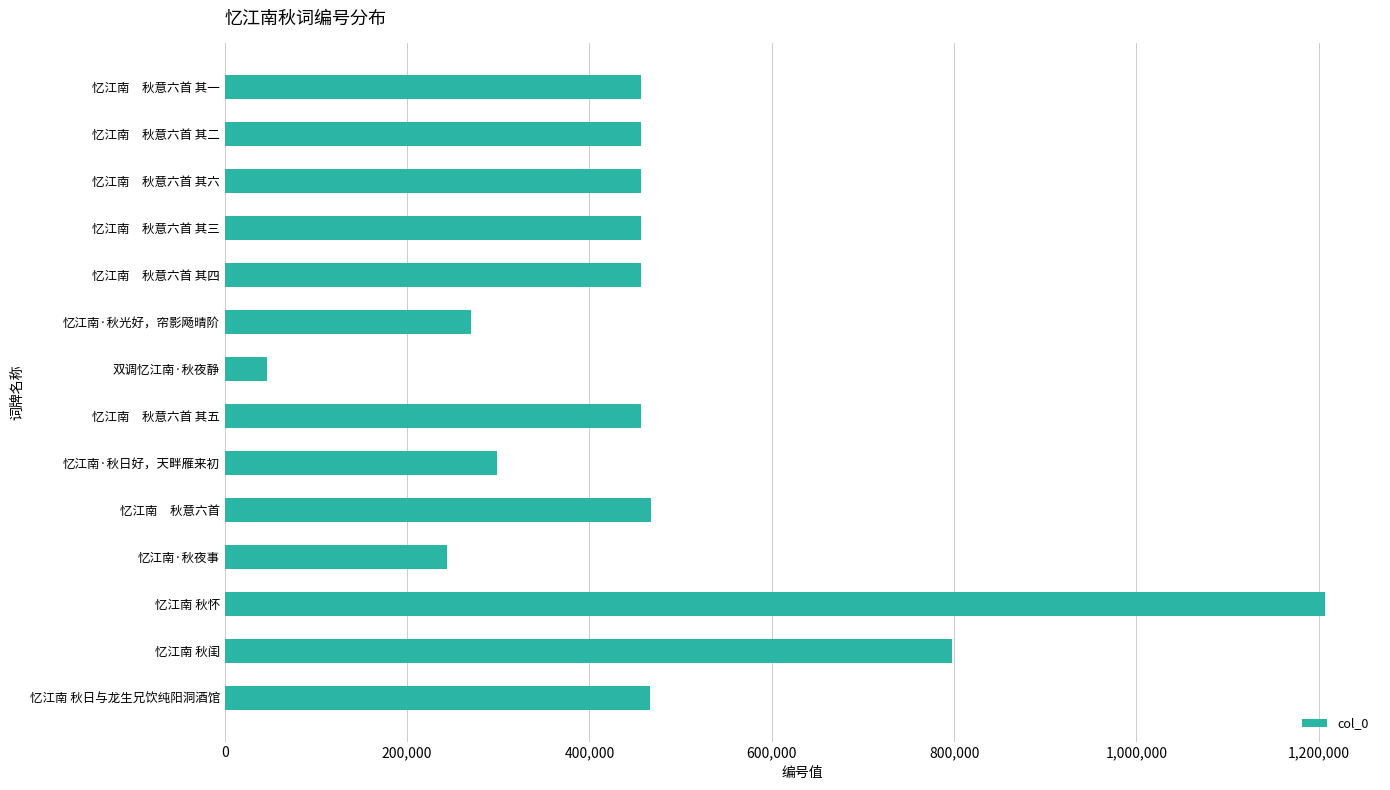

What is the average value?

467099